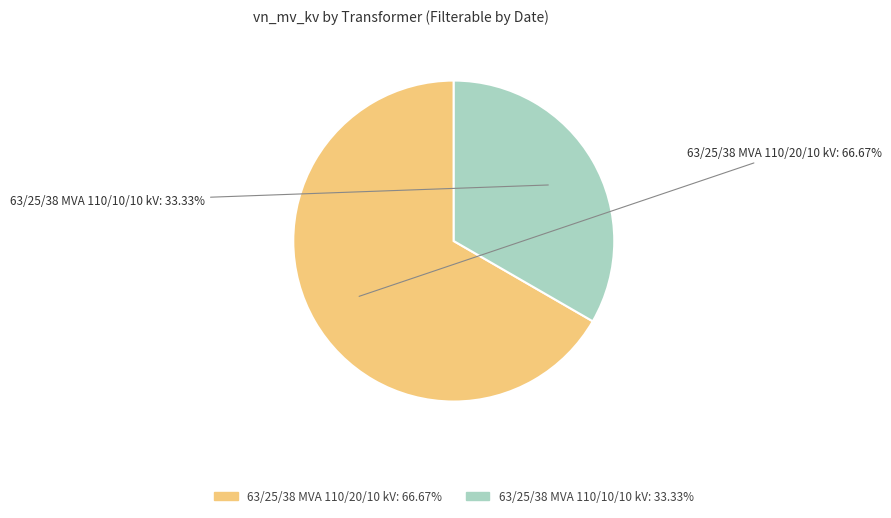

The 63/25/38 MVA 110/20/10 kV slice represents 67% of the pie. True or false?

True